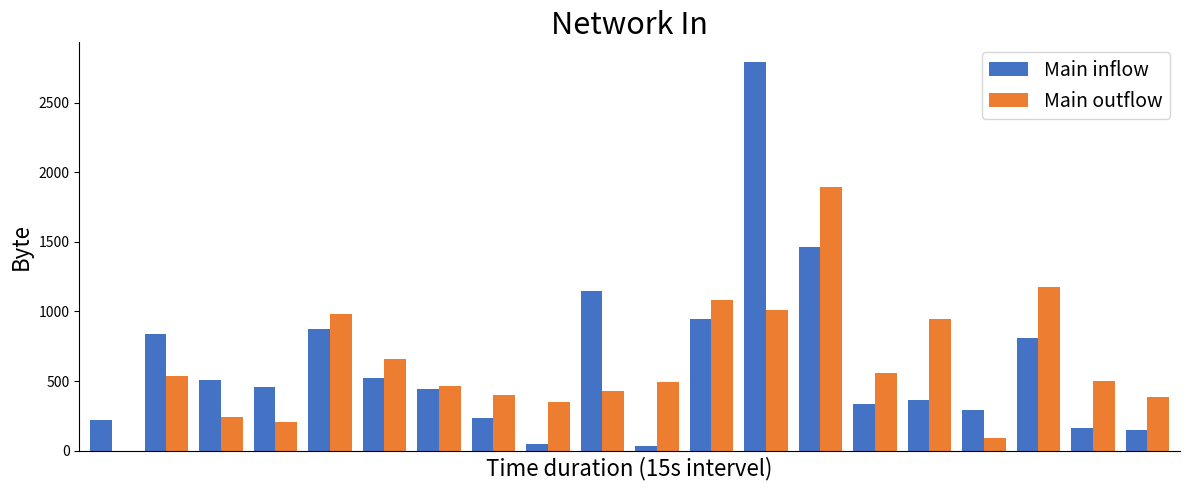

What is the sum of all Main outflow values?

12413.2